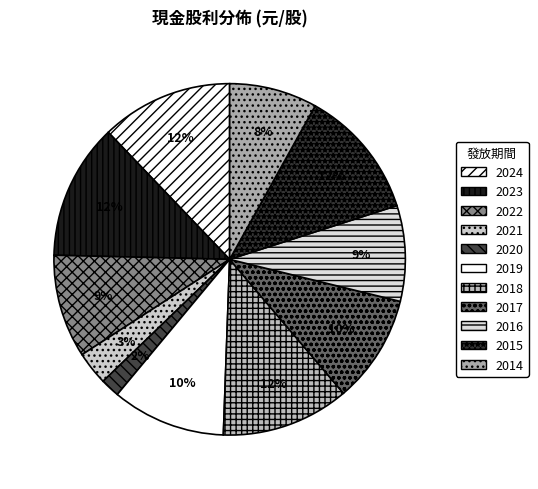

Which slice is the largest?

2023